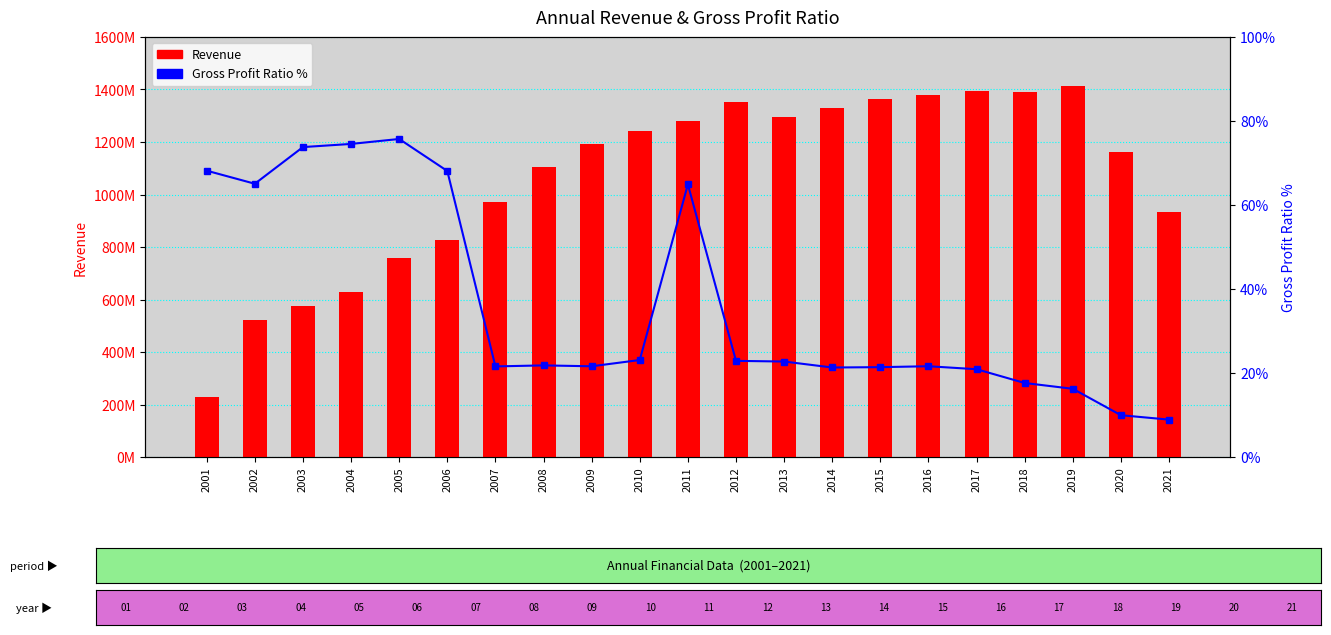

What are all the series names shown in the legend?

Revenue, Gross Profit Ratio